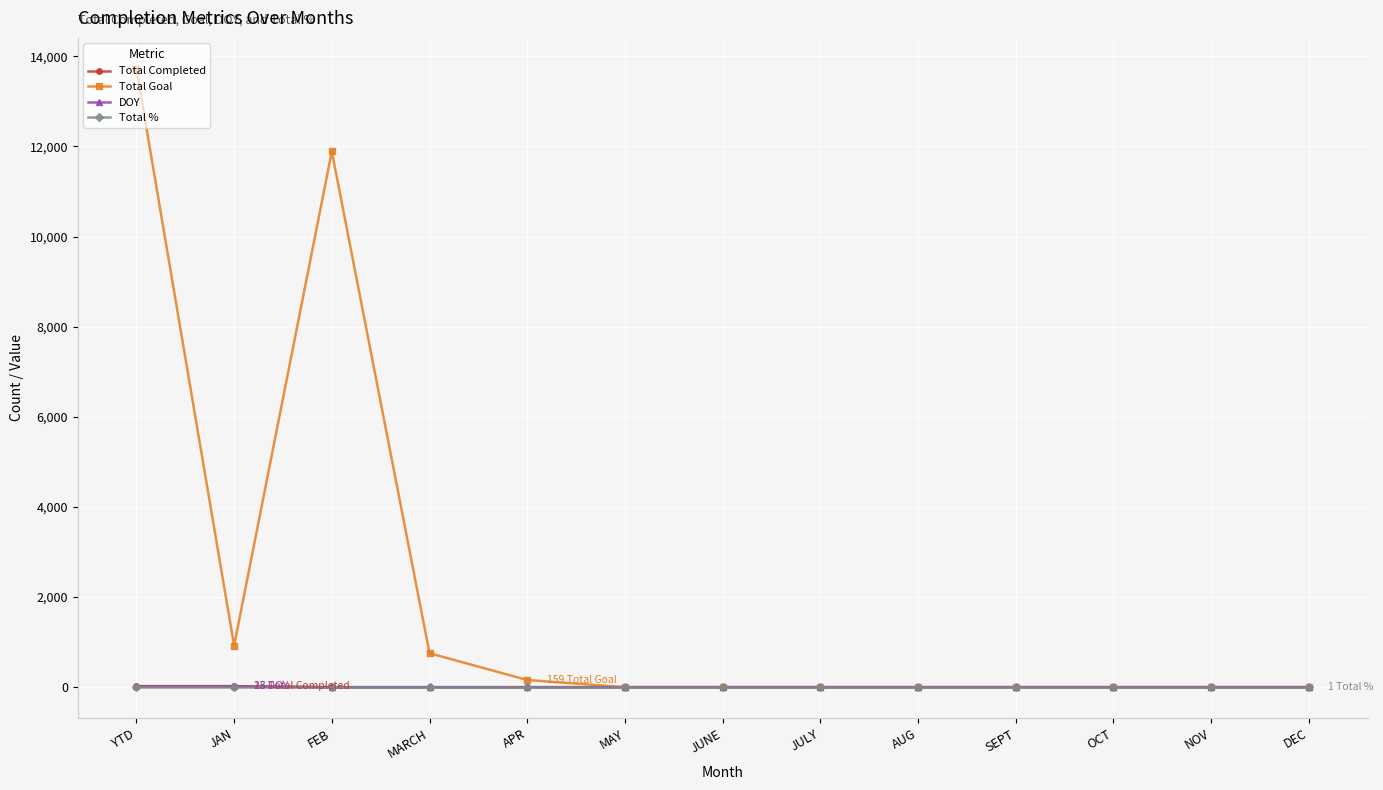

Is it true that Total Goal equals 0 at JUNE?

True